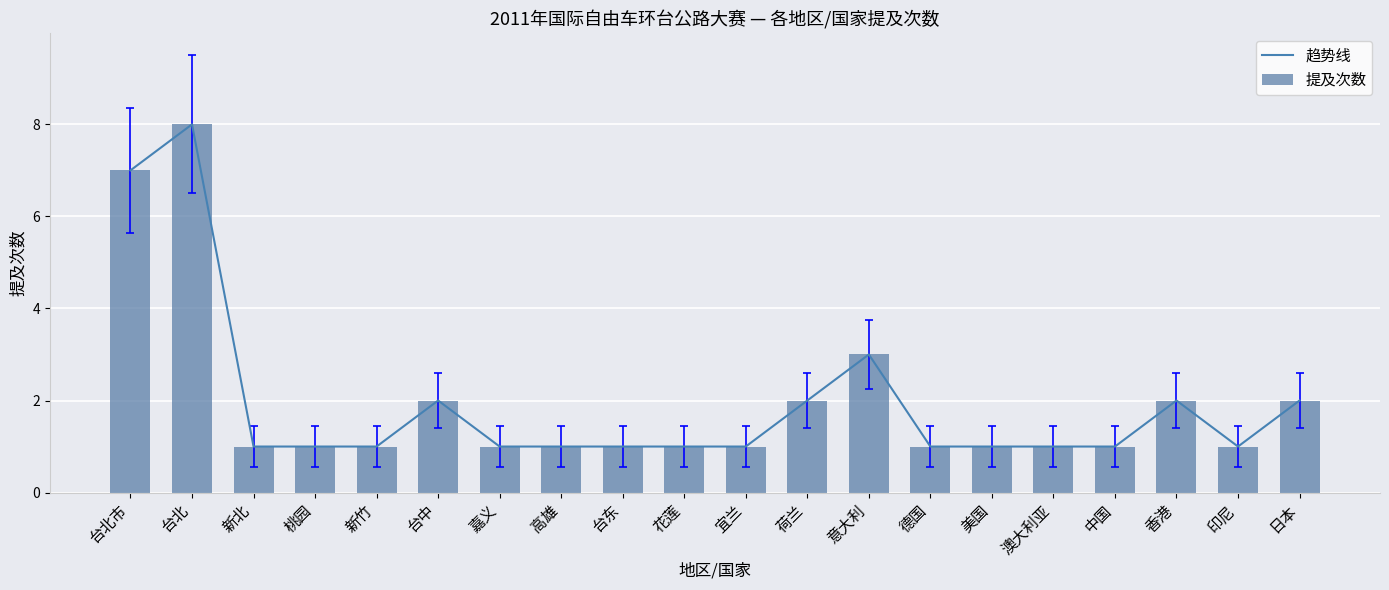

At 台北市, list the series in order from largest to smallest.

趋势线, 提及次数